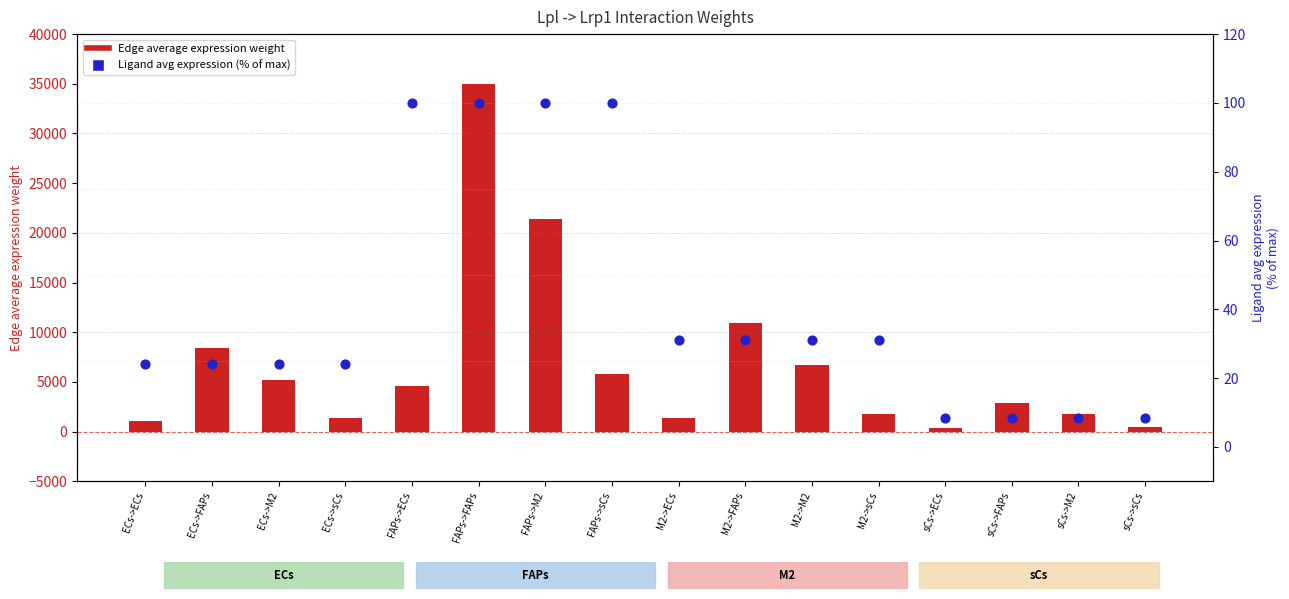

Which series contains the lowest Y value?

Ligand avg expr (% of max)